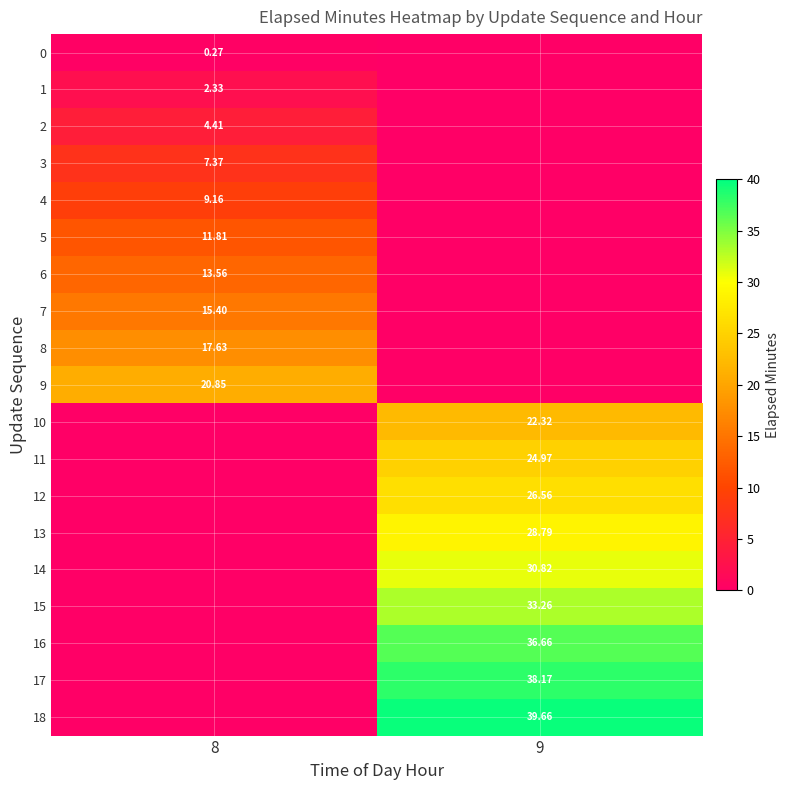

Is the value of 17 at 9 greater than the value of 2 at 8?

Yes